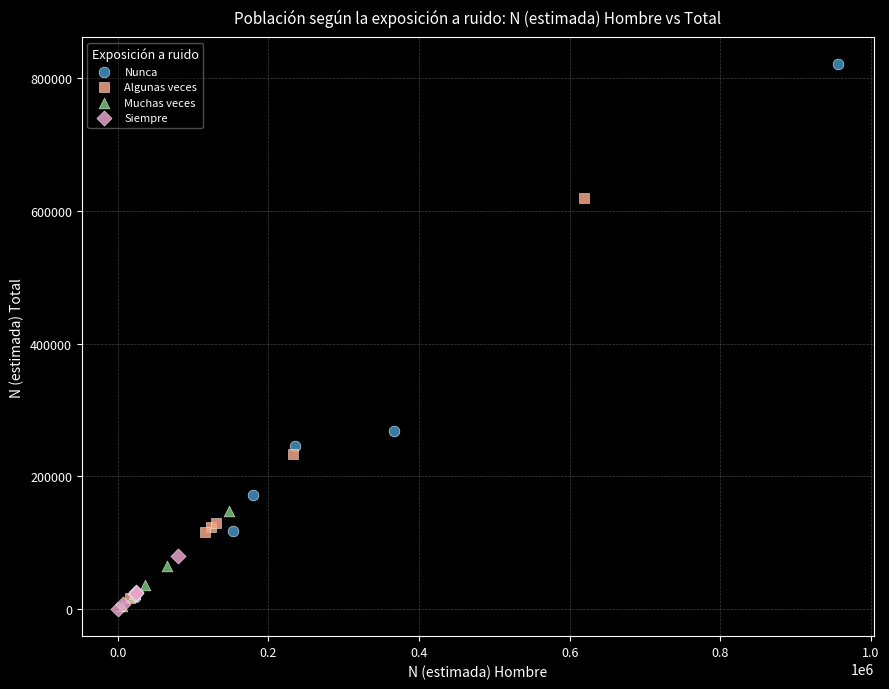

Which series reaches the maximum Y coordinate?

Nunca